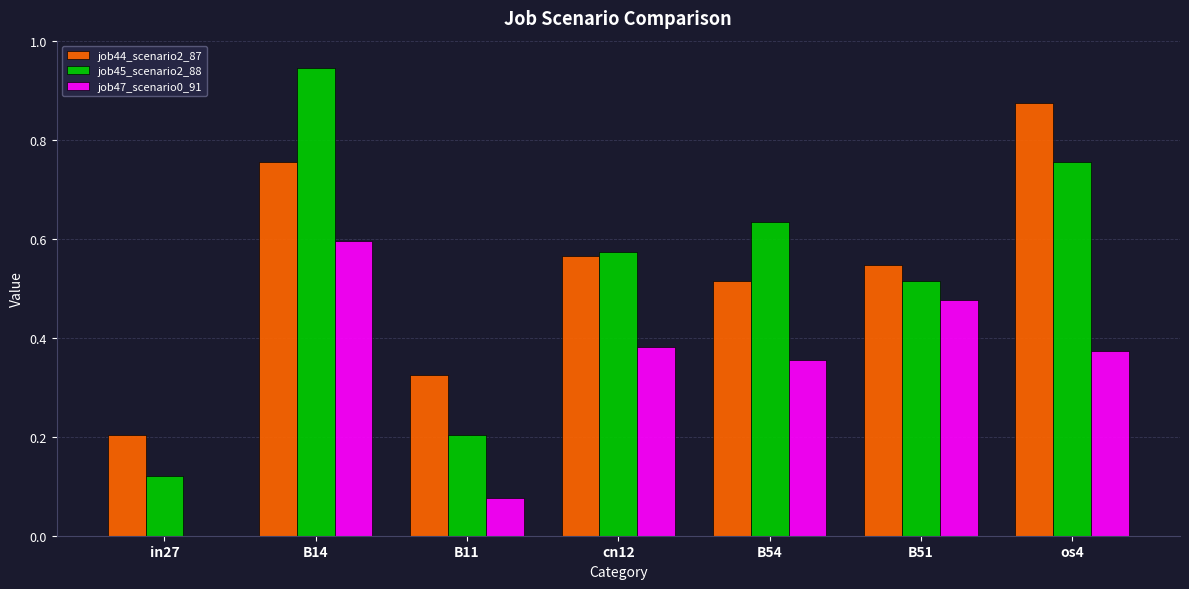

The value of job47_scenario0_91 at B51 is 0.2. True or false?

False